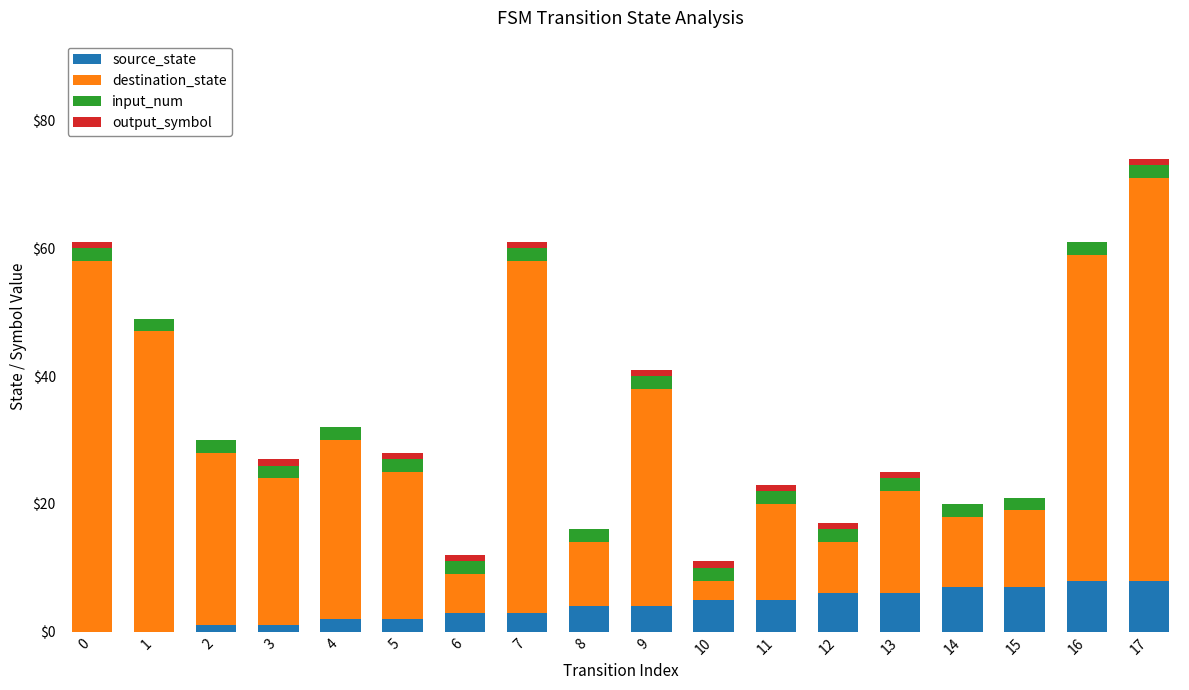

At which category is the sum across all series the highest?

17